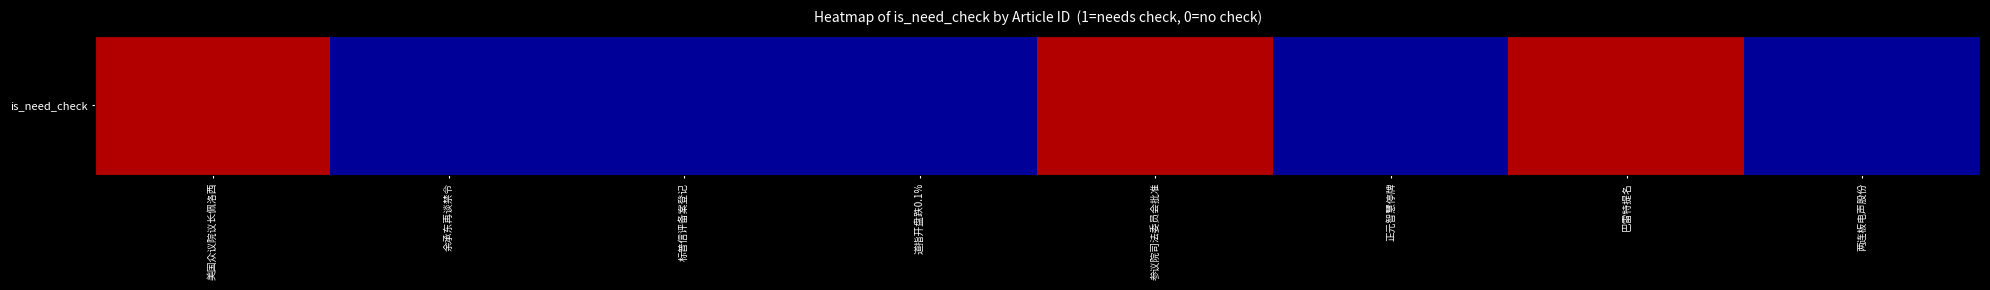

Reading right to left, list all the values displayed in this chart.

两连板电声股份=0	巴雷特提名=1	正元智慧停牌=0	参议院司法委员会批准=1	道指开盘跌0.1%=0	标普信评备案登记=0	余承东再谈禁令=0	美国众议院议长佩洛西=1